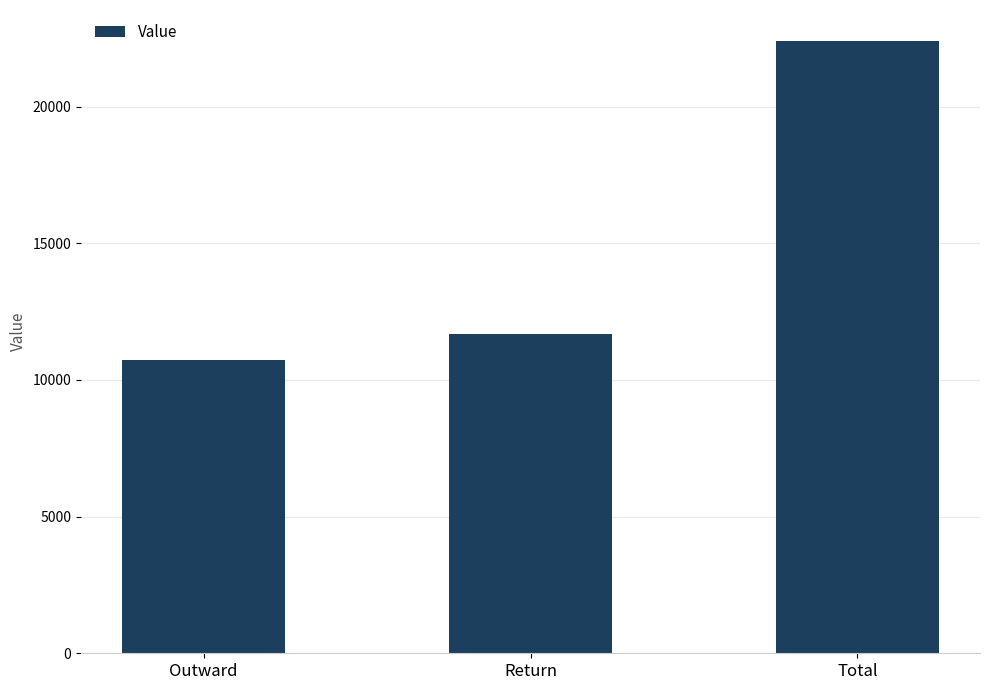

What is the ratio of the value at Outward to the value at Return?

0.9